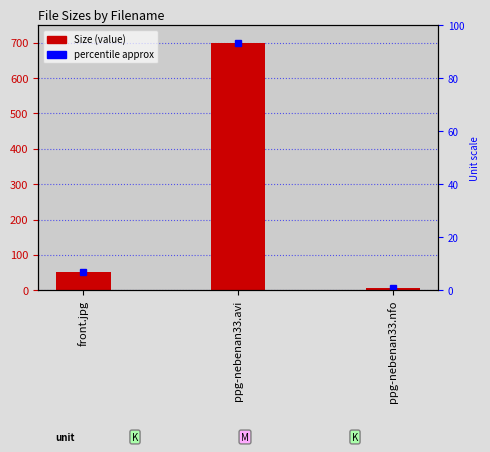

Where does the data first go above 52?

front.jpg